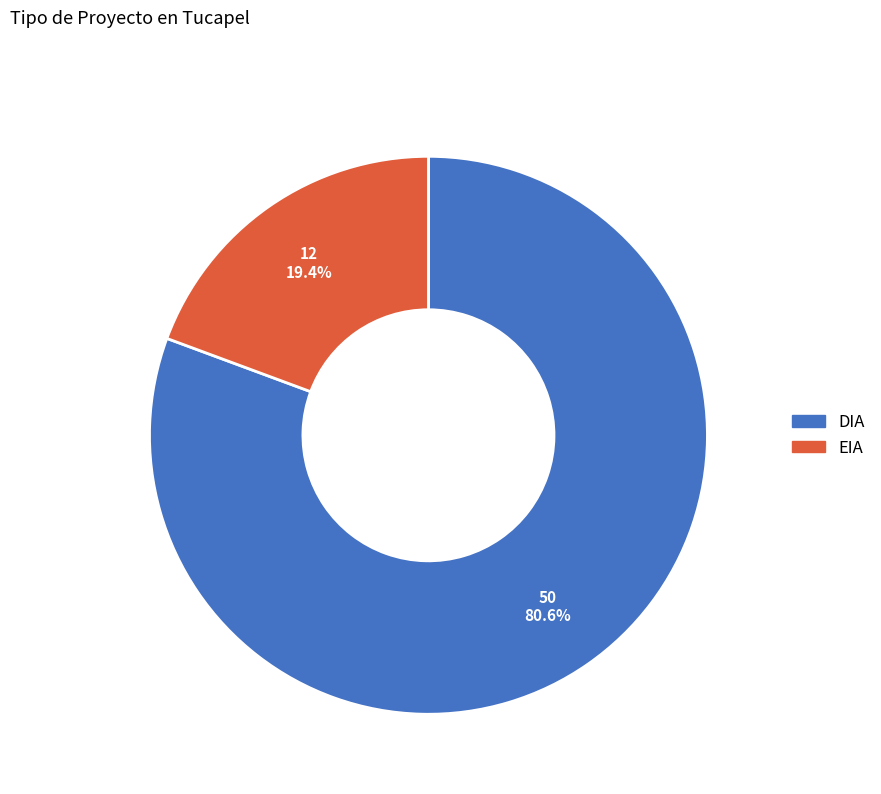

Which slice is the smallest?

EIA